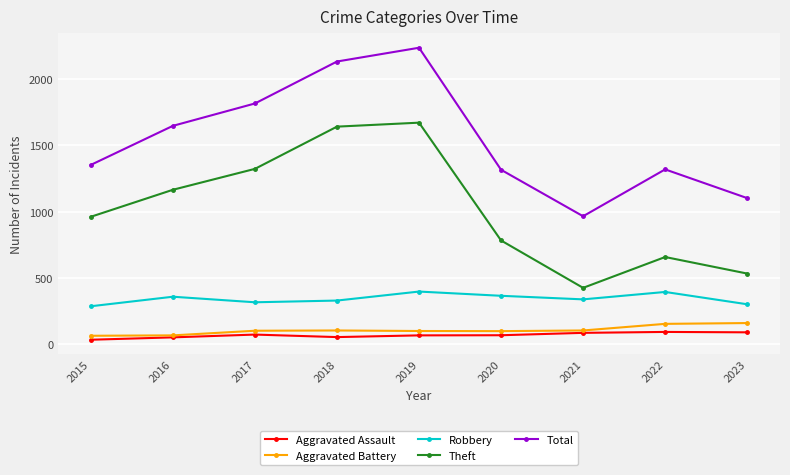

The Robbery series shows 337 at 2021. True or false?

True